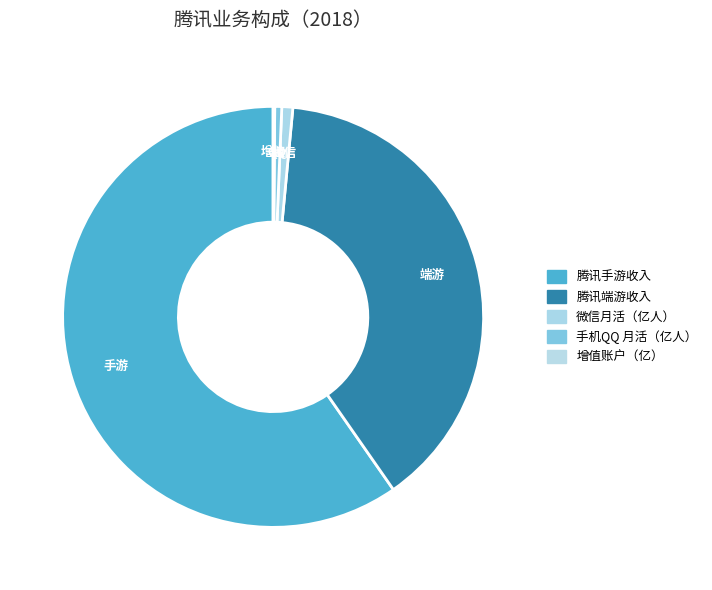

To the nearest percent, what is the combined percentage of 增值账户（亿） and 微信月活（亿人）?

1%